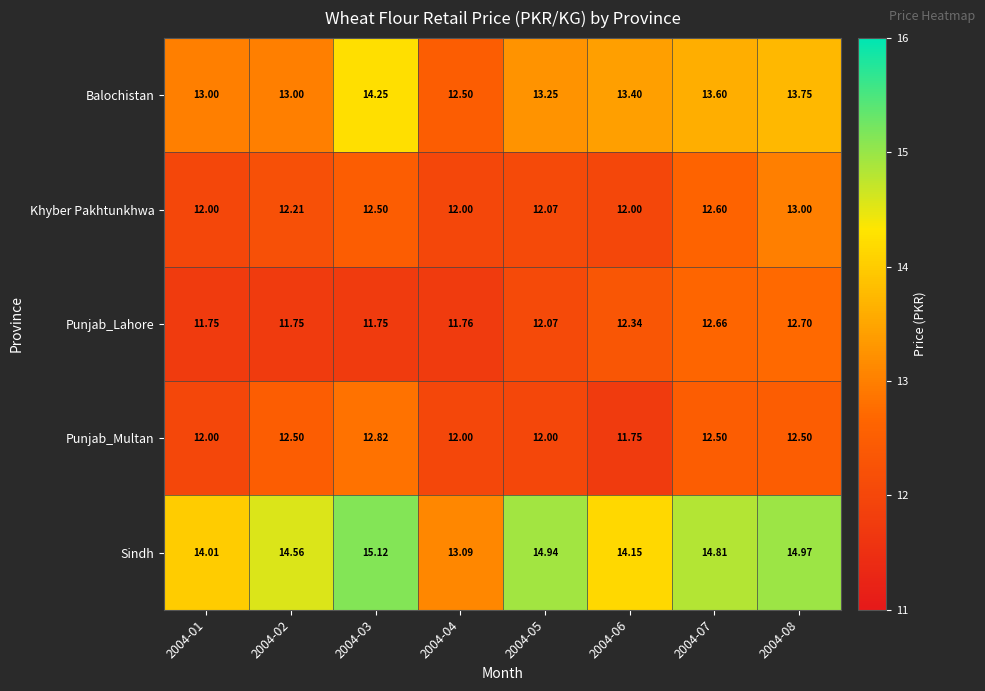

Which series has the largest total across all categories?

Sindh